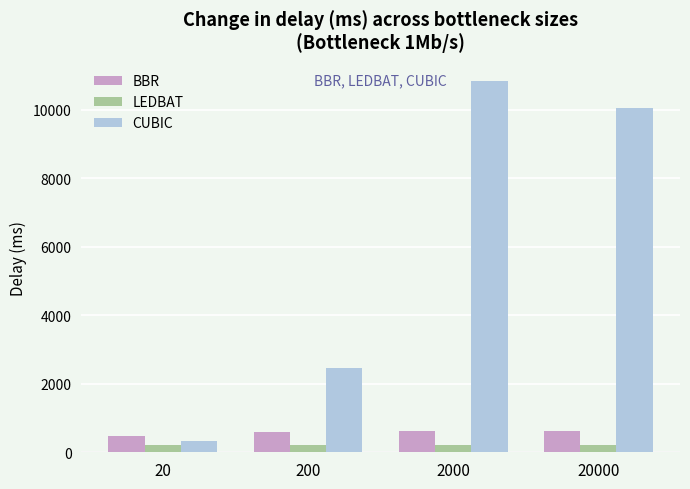

At which label is CUBIC closest to 5592?

200